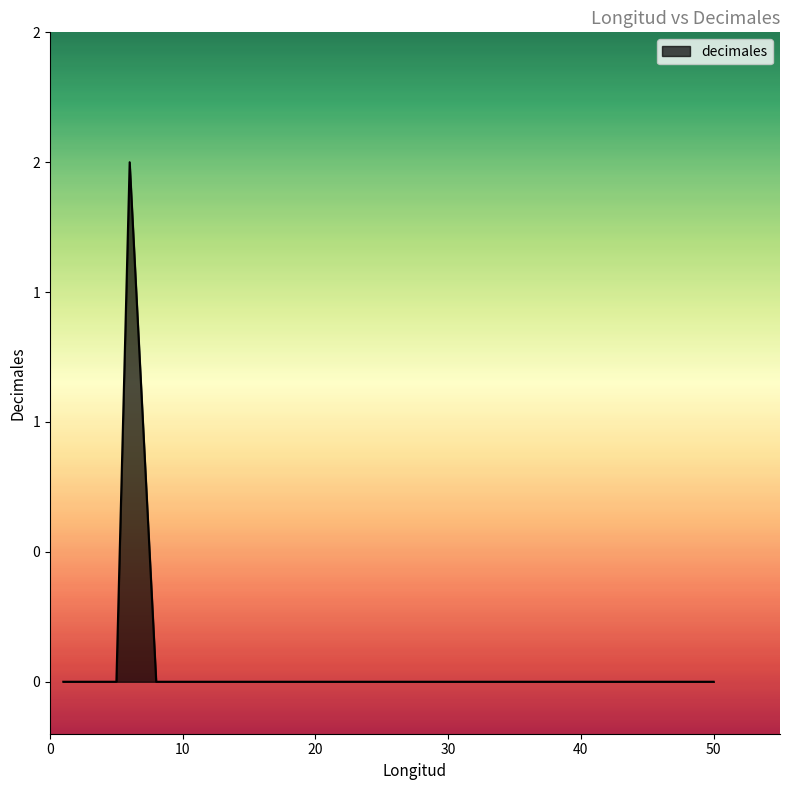

Where is the first local maximum?

Porcentaje(6)